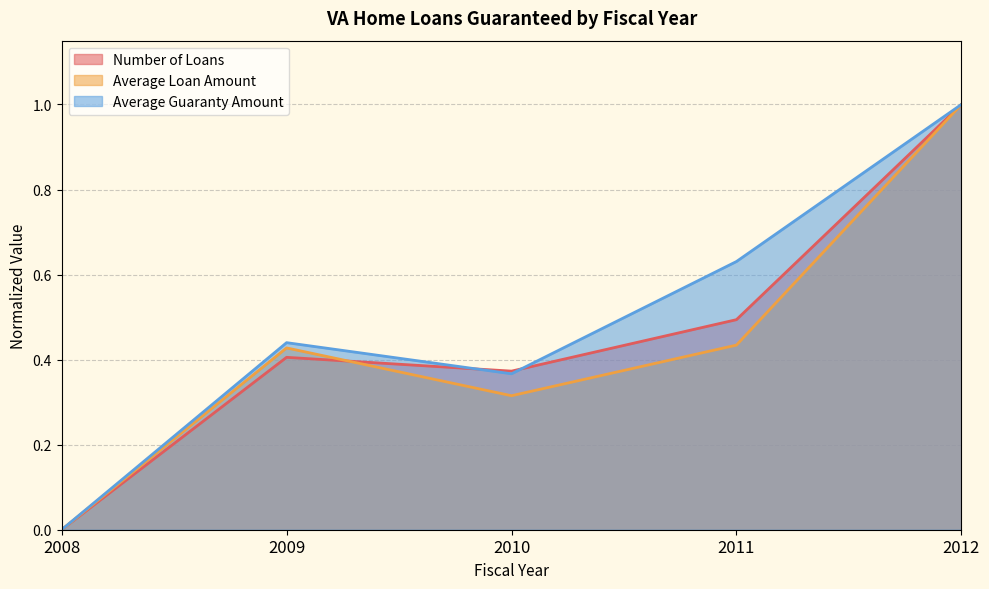

Which category has the lowest value in the Average Loan Amount series?

2008